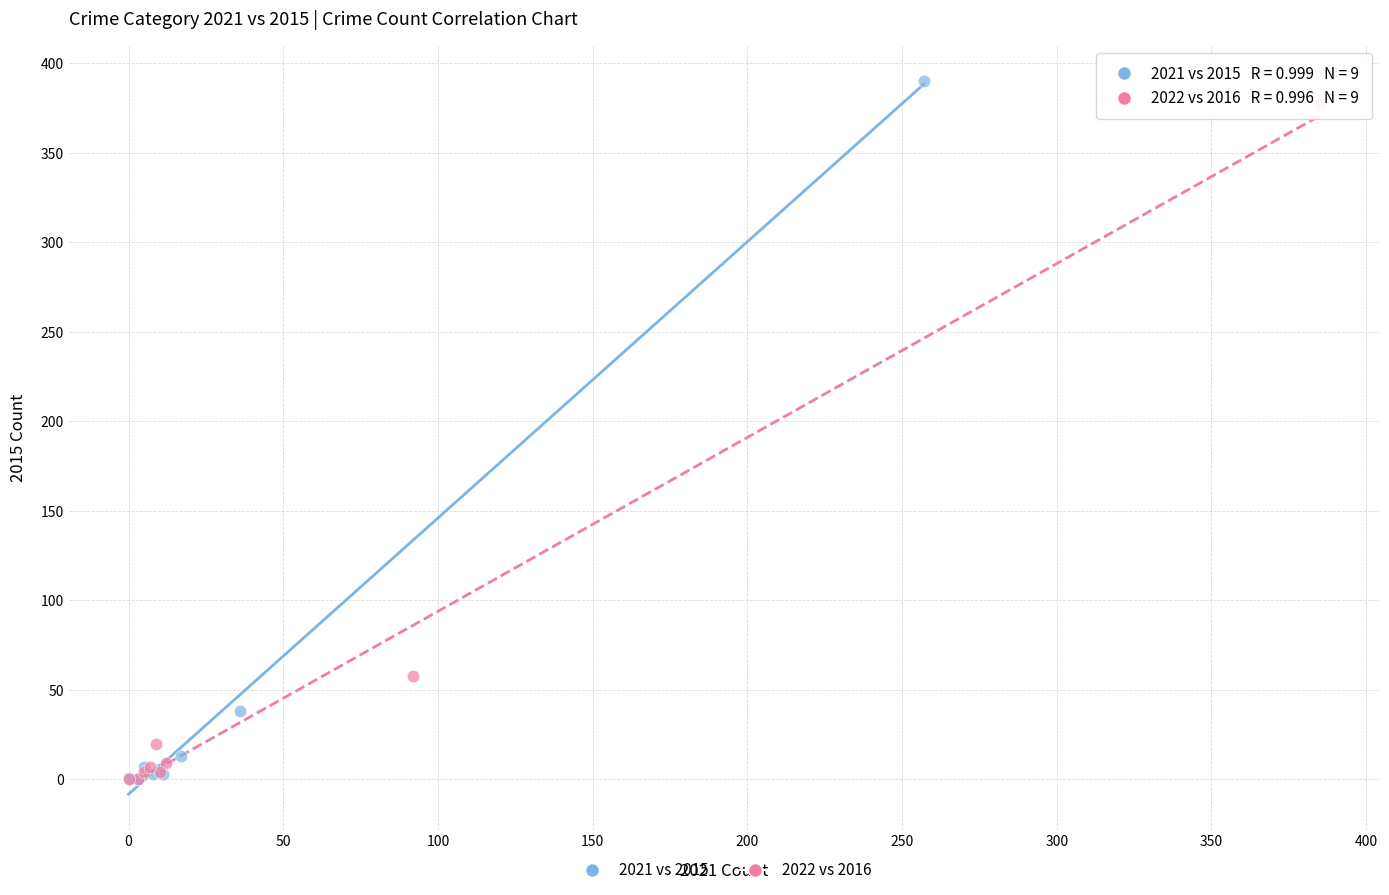

What are all the series names shown in the legend?

2021 vs 2015, 2022 vs 2016